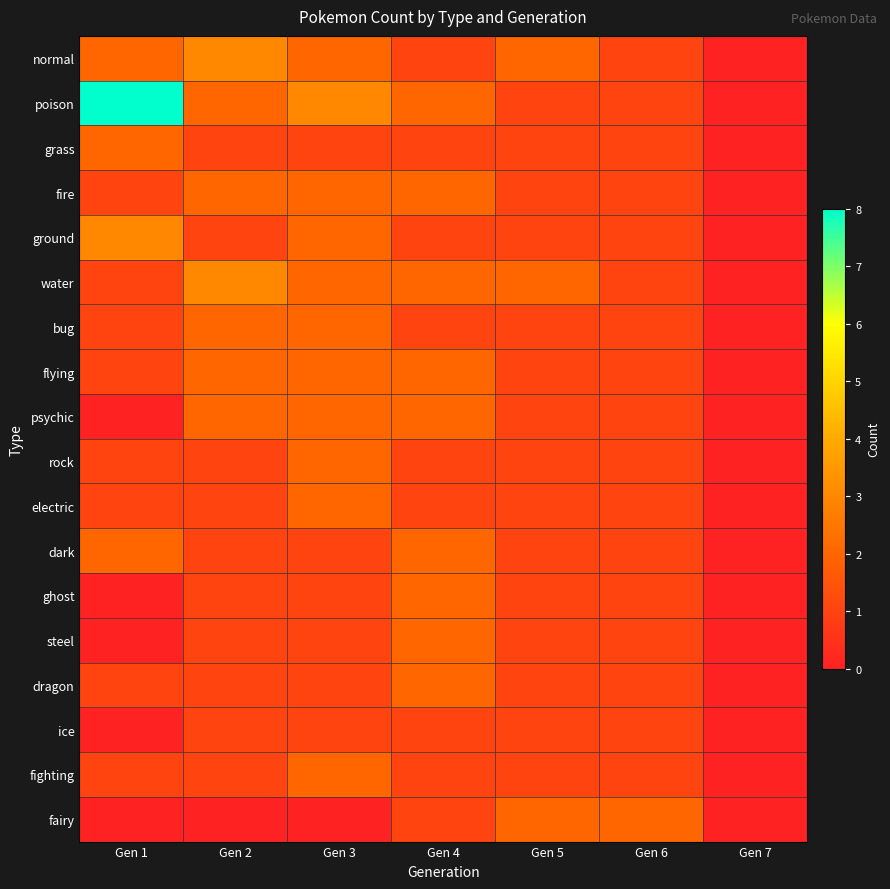

Reading left to right, transcribe all the data shown in this chart.

normal: Gen 1=2	Gen 2=3	Gen 3=2	Gen 4=1	Gen 5=2	Gen 6=1	Gen 7=0
poison: Gen 1=8	Gen 2=2	Gen 3=3	Gen 4=2	Gen 5=1	Gen 6=1	Gen 7=0
grass: Gen 1=2	Gen 2=1	Gen 3=1	Gen 4=1	Gen 5=1	Gen 6=1	Gen 7=0
fire: Gen 1=1	Gen 2=2	Gen 3=2	Gen 4=2	Gen 5=1	Gen 6=1	Gen 7=0
ground: Gen 1=3	Gen 2=1	Gen 3=2	Gen 4=1	Gen 5=1	Gen 6=1	Gen 7=0
water: Gen 1=1	Gen 2=3	Gen 3=2	Gen 4=2	Gen 5=2	Gen 6=1	Gen 7=0
bug: Gen 1=1	Gen 2=2	Gen 3=2	Gen 4=1	Gen 5=1	Gen 6=1	Gen 7=0
flying: Gen 1=1	Gen 2=2	Gen 3=2	Gen 4=2	Gen 5=1	Gen 6=1	Gen 7=0
psychic: Gen 1=0	Gen 2=2	Gen 3=2	Gen 4=2	Gen 5=1	Gen 6=1	Gen 7=0
rock: Gen 1=1	Gen 2=1	Gen 3=2	Gen 4=1	Gen 5=1	Gen 6=1	Gen 7=0
electric: Gen 1=1	Gen 2=1	Gen 3=2	Gen 4=1	Gen 5=1	Gen 6=1	Gen 7=0
dark: Gen 1=2	Gen 2=1	Gen 3=1	Gen 4=2	Gen 5=1	Gen 6=1	Gen 7=0
ghost: Gen 1=0	Gen 2=1	Gen 3=1	Gen 4=2	Gen 5=1	Gen 6=1	Gen 7=0
steel: Gen 1=0	Gen 2=1	Gen 3=1	Gen 4=2	Gen 5=1	Gen 6=1	Gen 7=0
dragon: Gen 1=1	Gen 2=1	Gen 3=1	Gen 4=2	Gen 5=1	Gen 6=1	Gen 7=0
ice: Gen 1=0	Gen 2=1	Gen 3=1	Gen 4=1	Gen 5=1	Gen 6=1	Gen 7=0
fighting: Gen 1=1	Gen 2=1	Gen 3=2	Gen 4=1	Gen 5=1	Gen 6=1	Gen 7=0
fairy: Gen 1=0	Gen 2=0	Gen 3=0	Gen 4=1	Gen 5=2	Gen 6=2	Gen 7=0